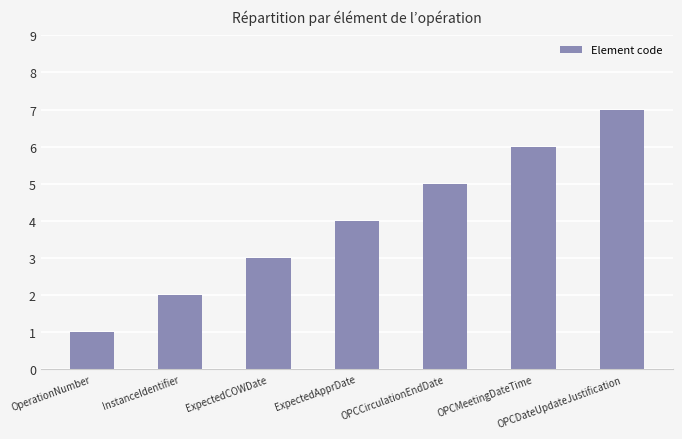

What is the value of the 4th bar from the left?

4